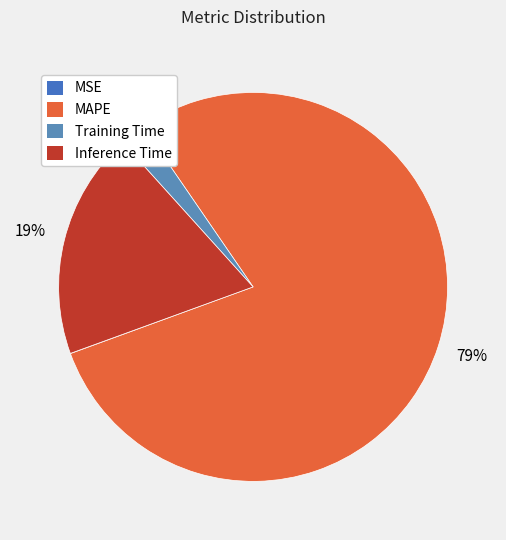

Combined, what portion of the pie is Training Time and MAPE?

81.1%